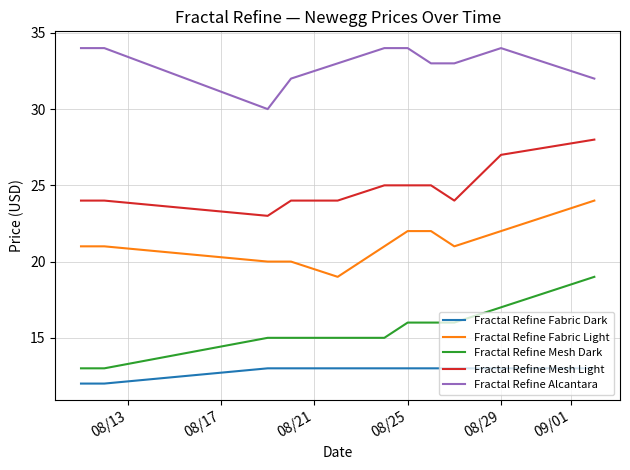

Which series has the largest total across all categories?

Fractal Refine Alcantara